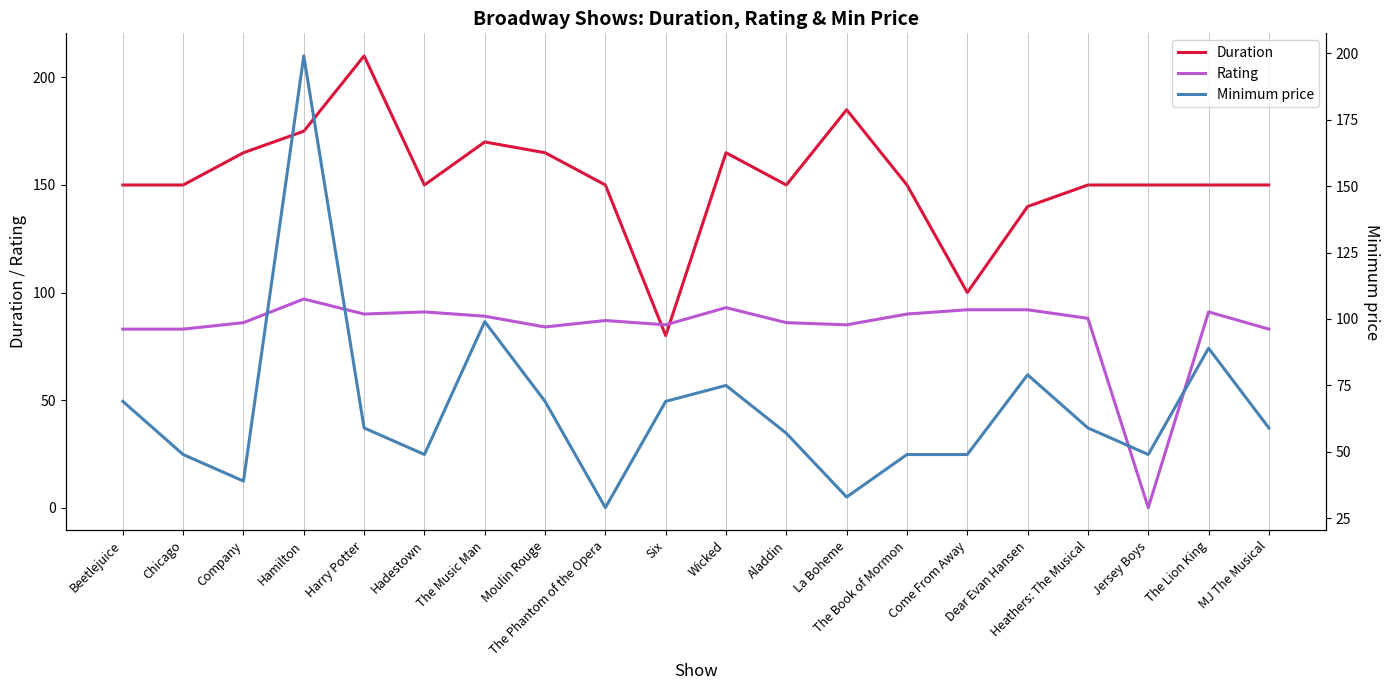

What are all the series names shown in the legend?

Duration, Rating, Minimum price